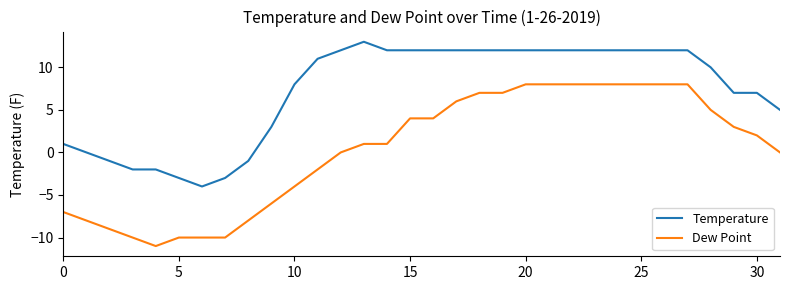

What is the highest value of the Temperature series?

13